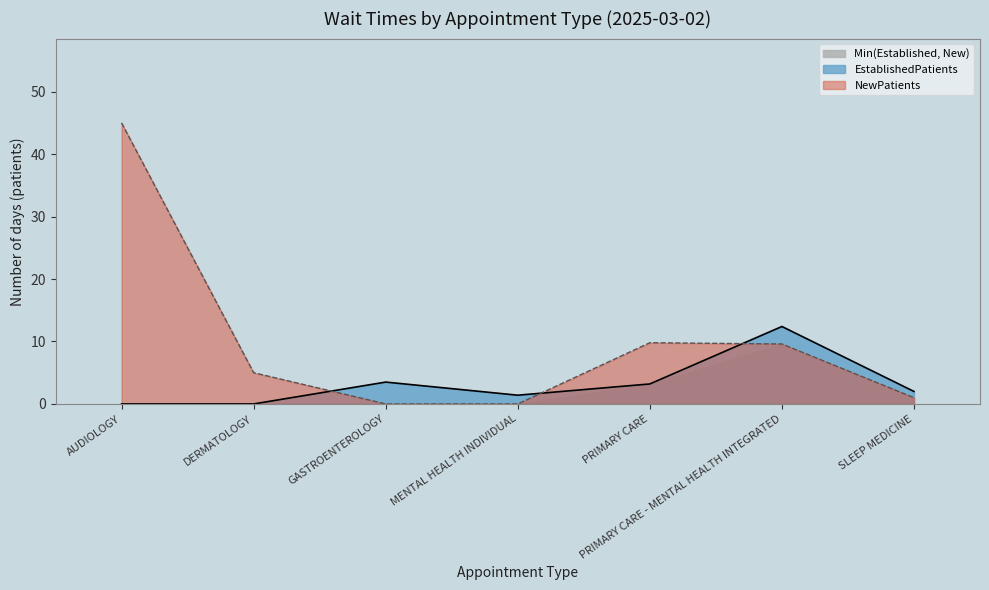

At GASTROENTEROLOGY, list the series in order from largest to smallest.

EstablishedPatients, NewPatients